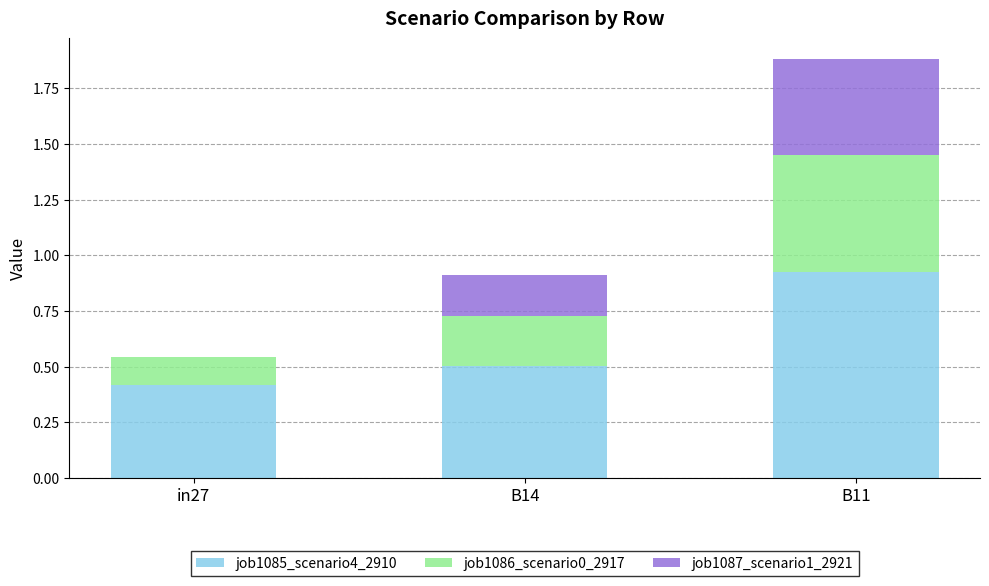

The value of job1085_scenario4_2910 at B14 is 0.5. True or false?

True